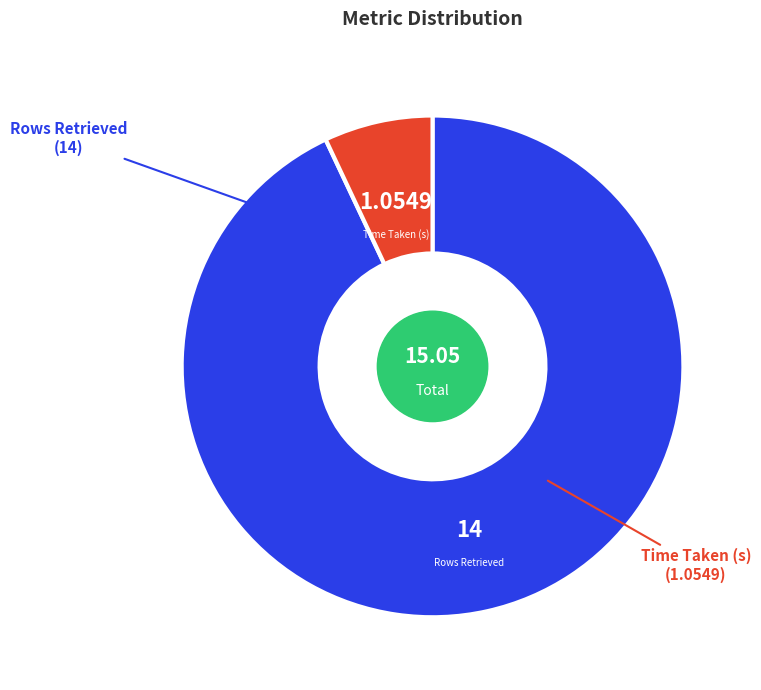

What is the largest slice in the pie chart?

Rows Retrieved